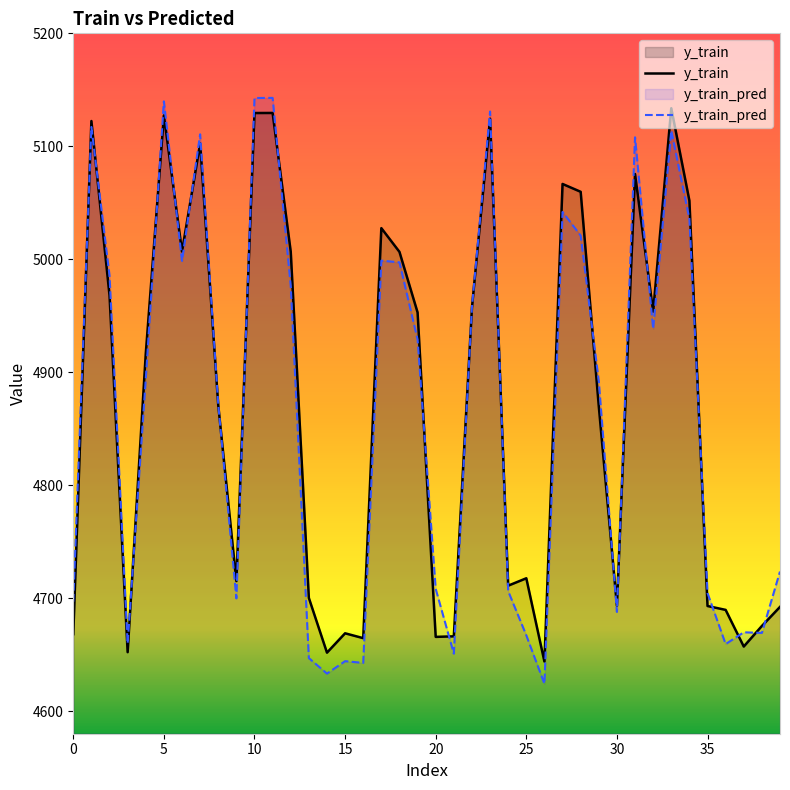

Rank the series by their maximum value, from highest to lowest.

y_train_pred, y_train